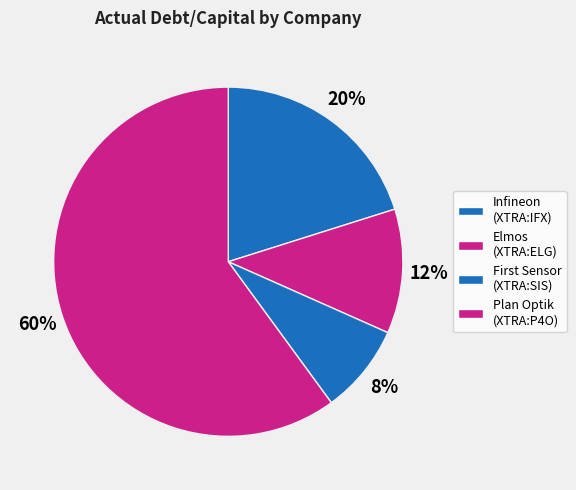

How many segments does this pie chart have?

4